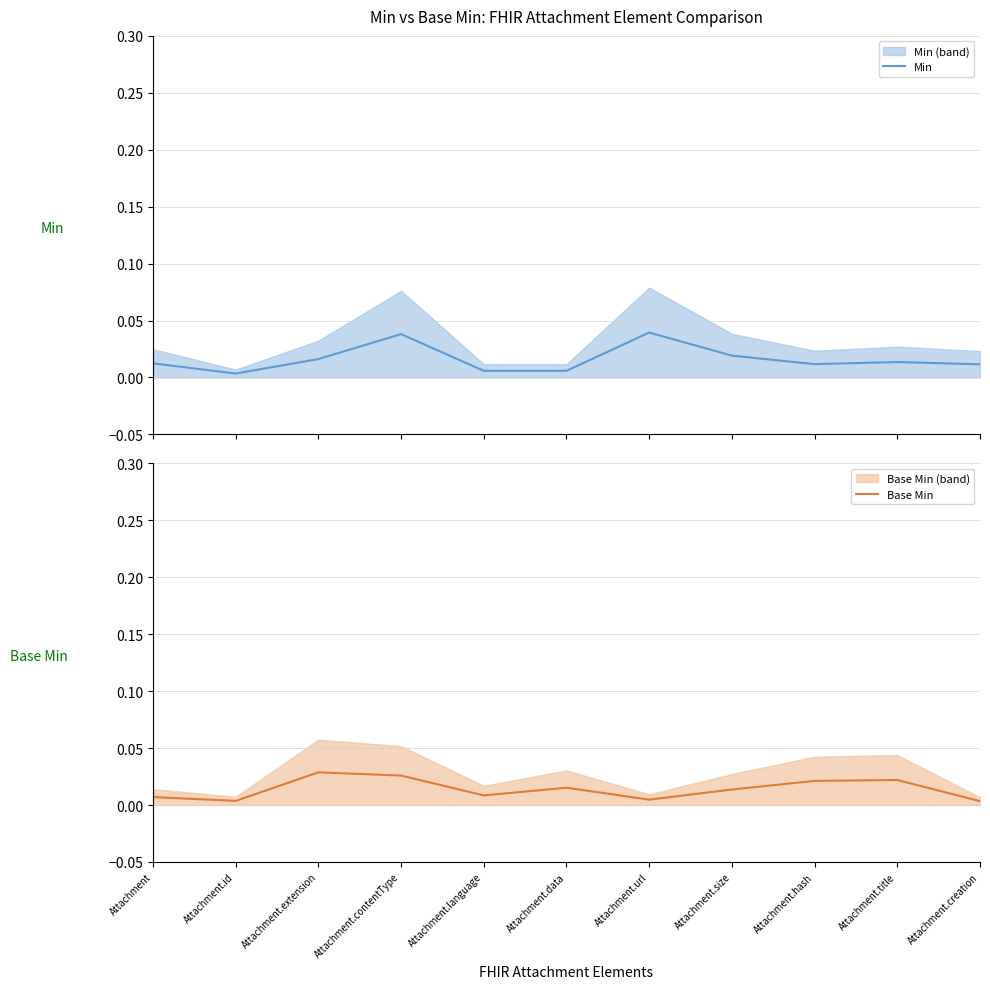

Which label corresponds to the largest value in the chart?

Attachment.url